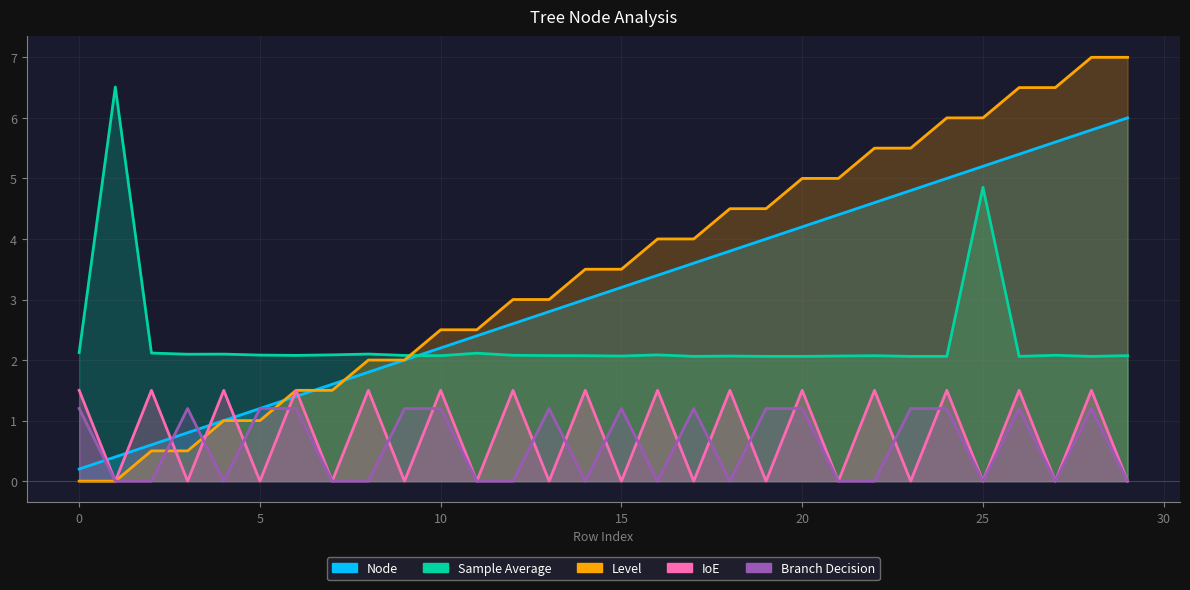

Which series changed the most between 14 and 17?

IoE